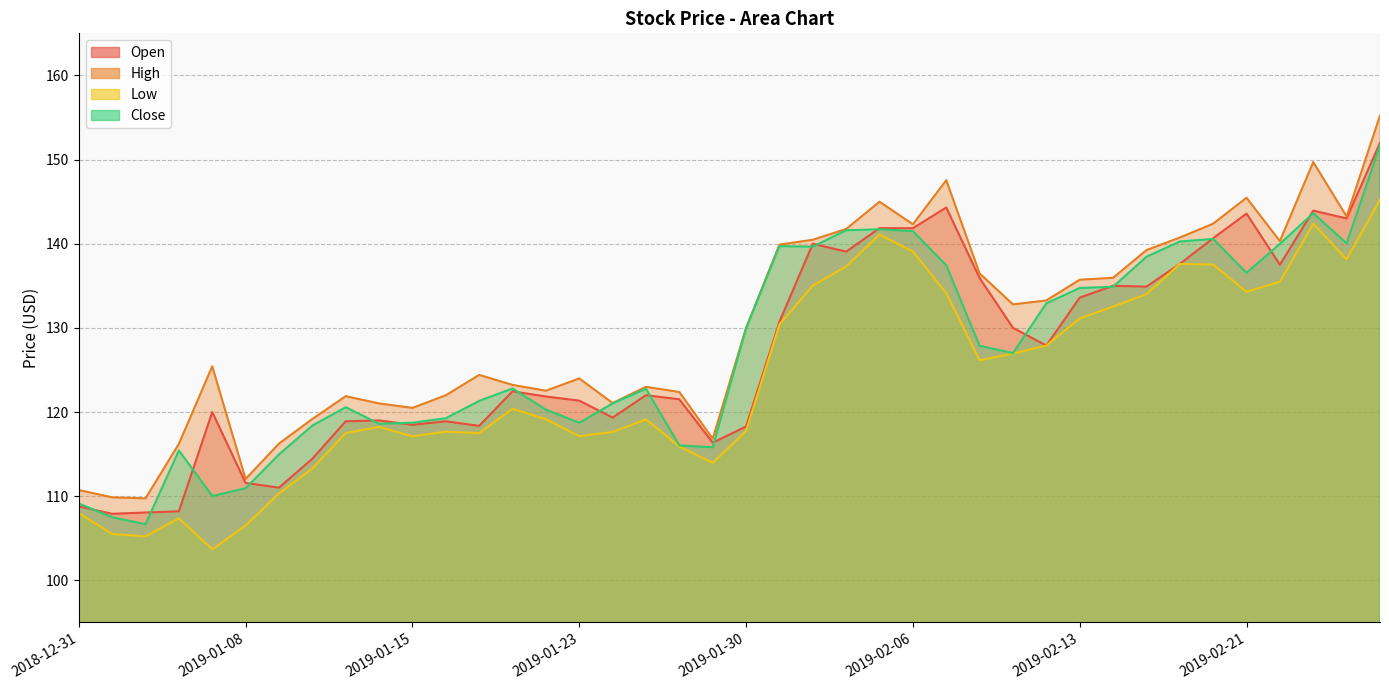

What are all the series names shown in the legend?

Open, High, Low, Close